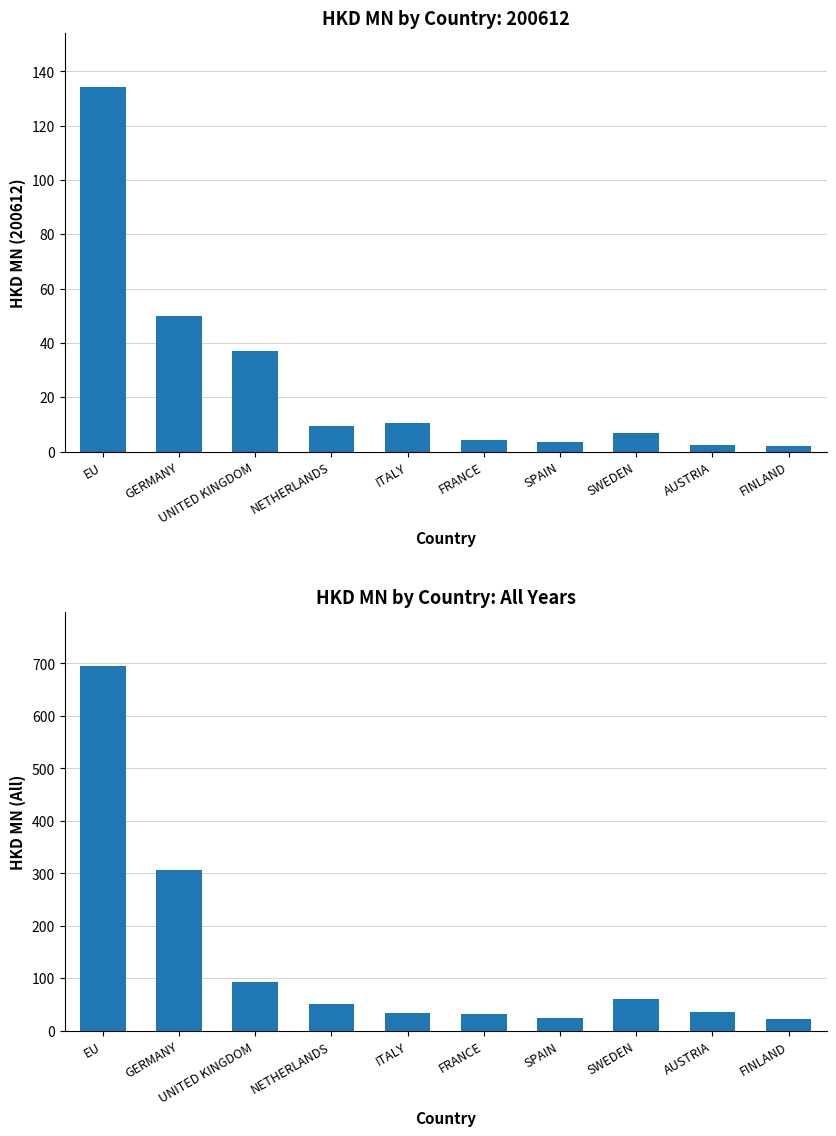

The chart shows a value of 51.7 at NETHERLANDS. True or false?

True